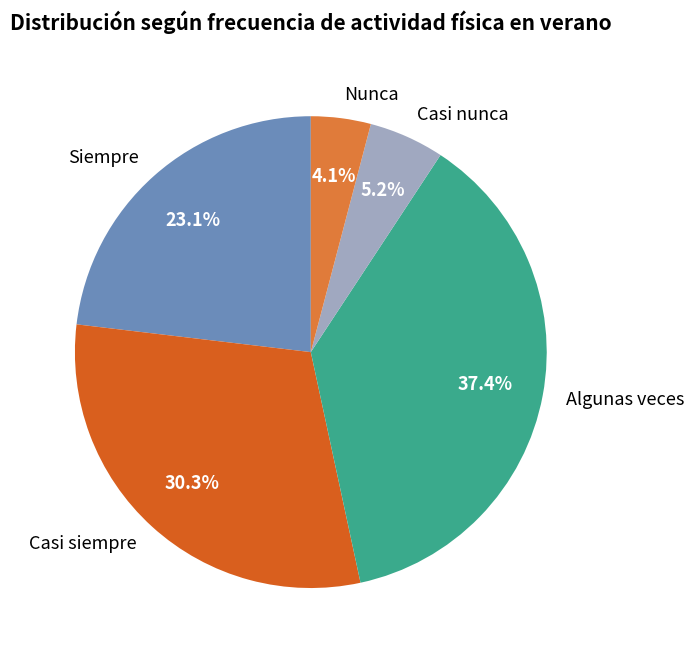

The Nunca slice represents 16% of the pie. True or false?

False